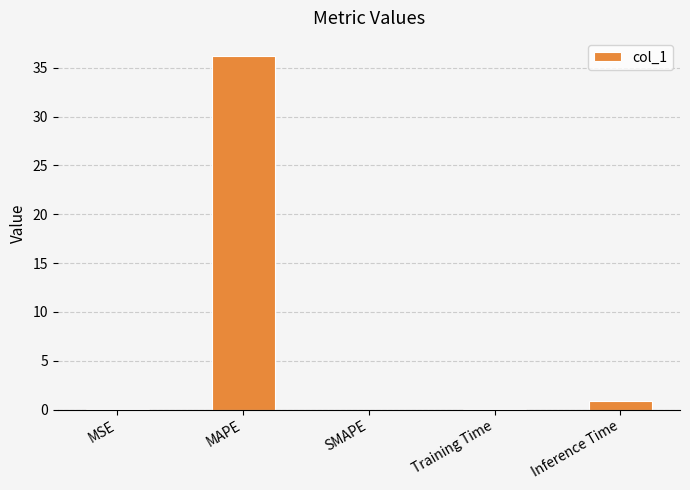

What is the average value?

7.5